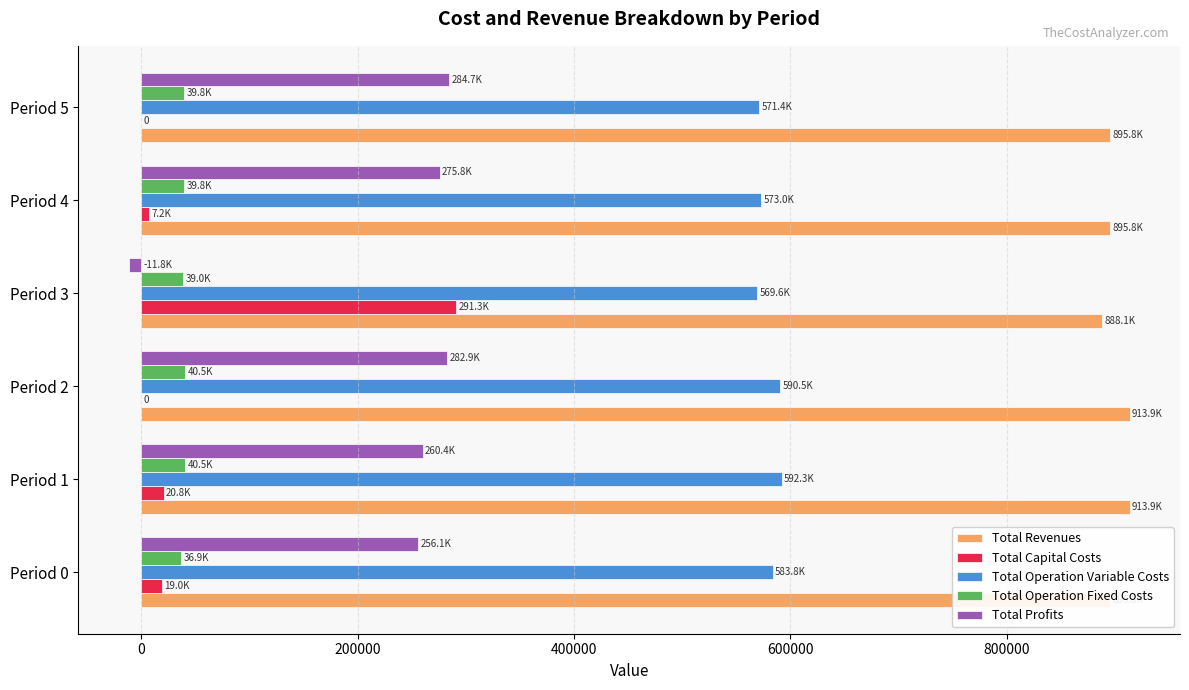

What is the sum of all Total Operation Variable Costs values?

3480530.3